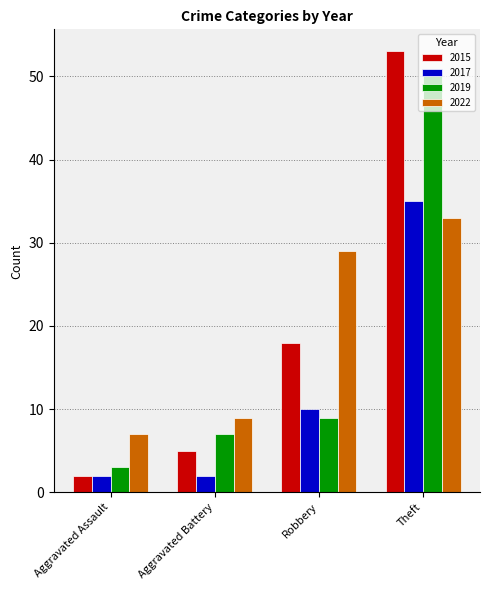

At how many categories does at least one series exceed 4?

4